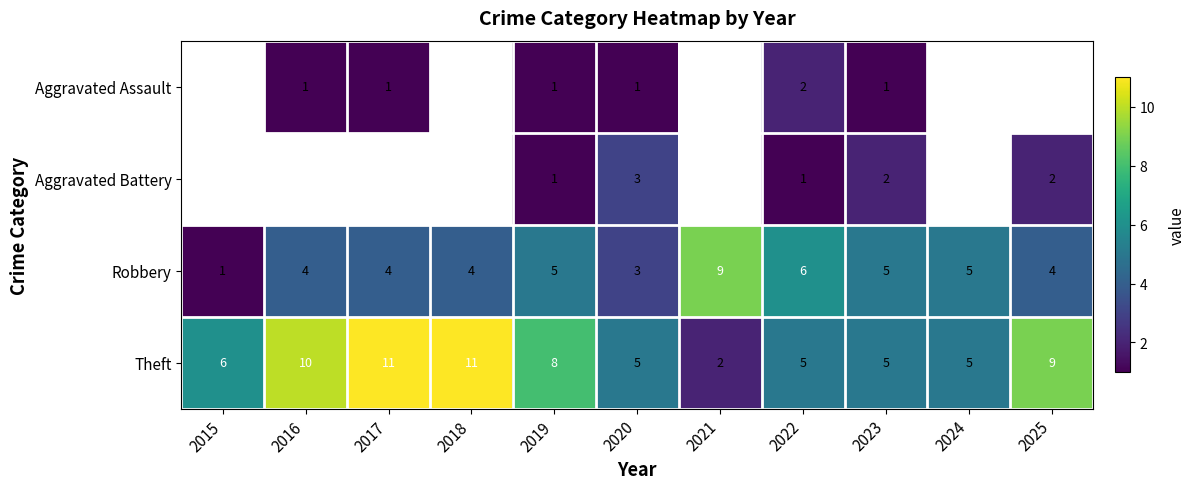

What is the difference between the highest and lowest values at 2019?

7